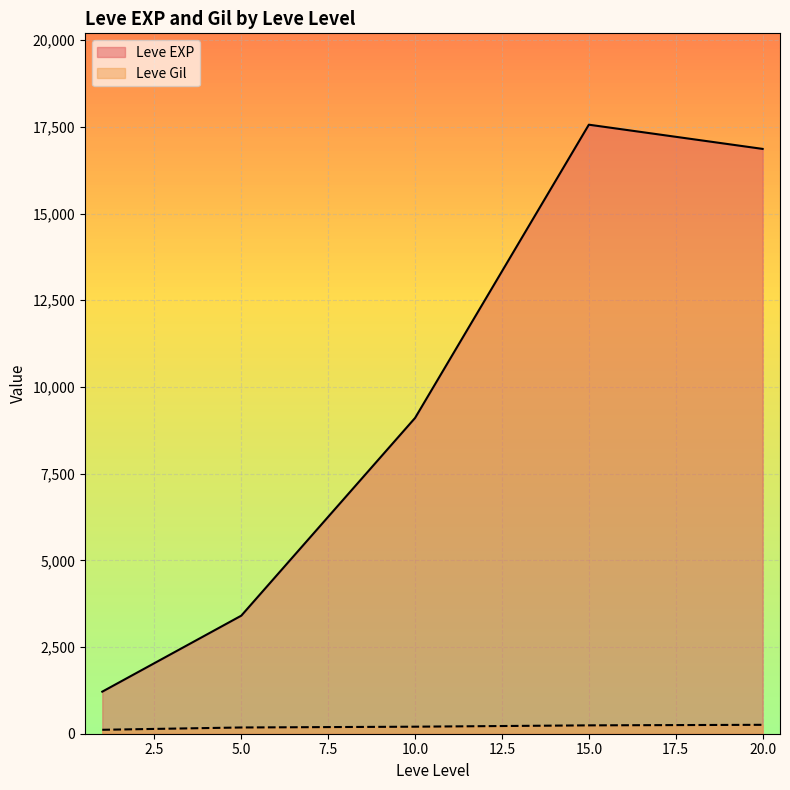

The Leve Gil series shows 170 at 5. True or false?

True